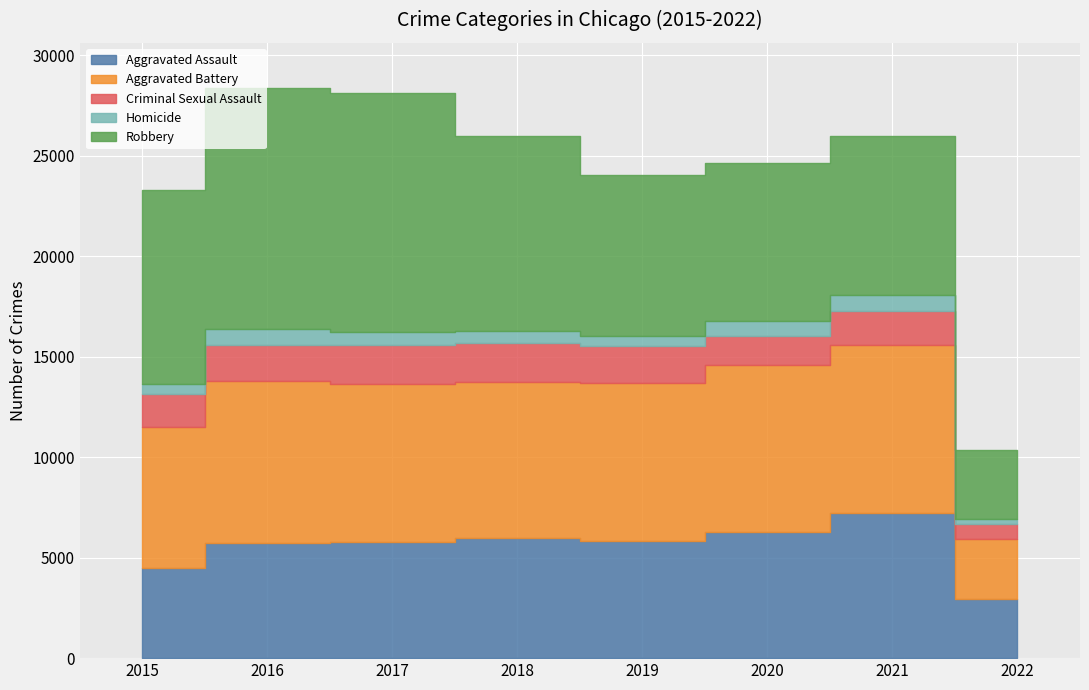

Between which two adjacent categories do Robbery and Aggravated Battery first intersect?

2019 and 2020